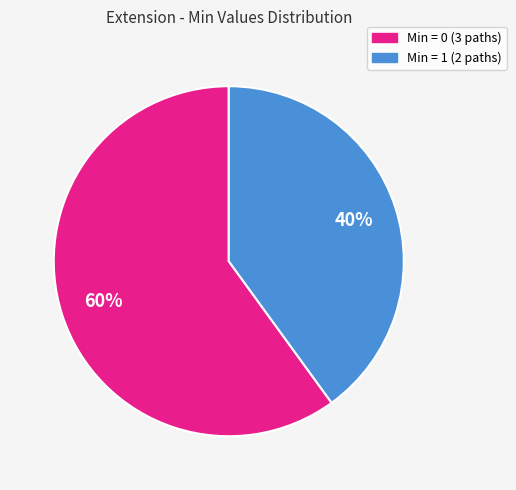

To the nearest percent, what is the average slice percentage?

50%